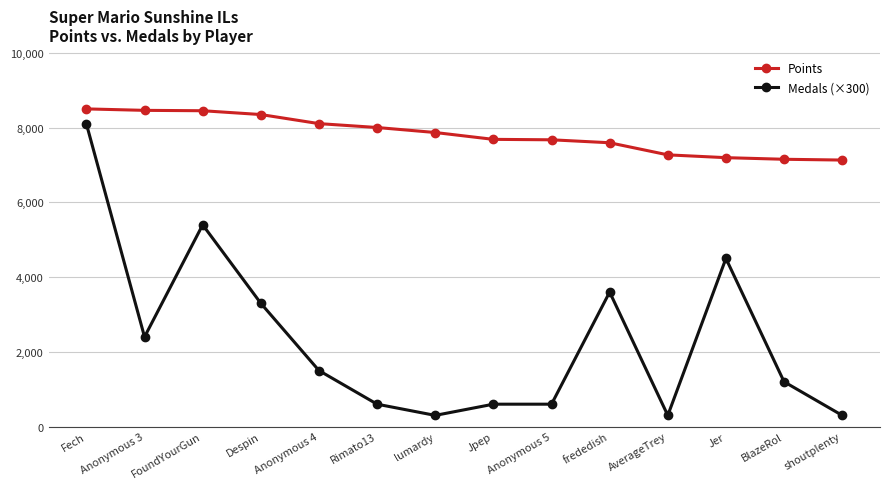

What is the difference between the maximum and minimum values in the Medals (×300) series?

7800